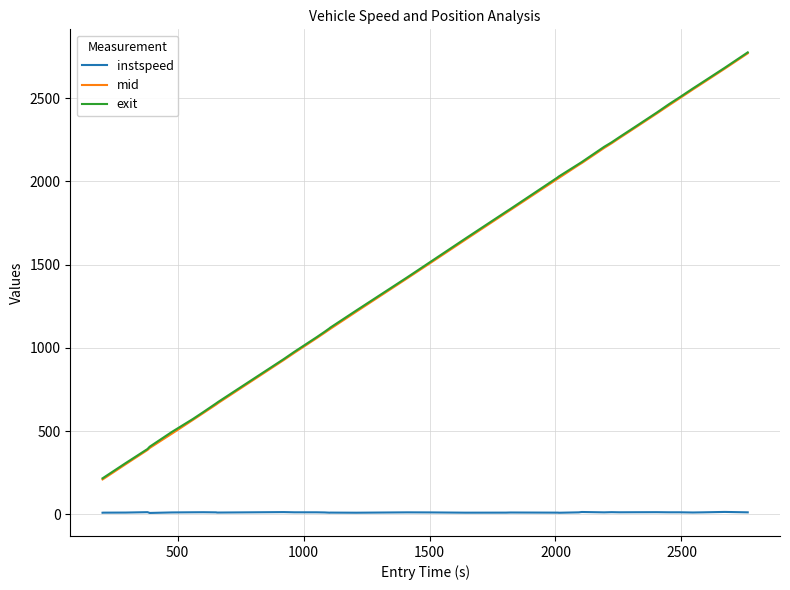

What is the highest value of the exit series?

2775.2